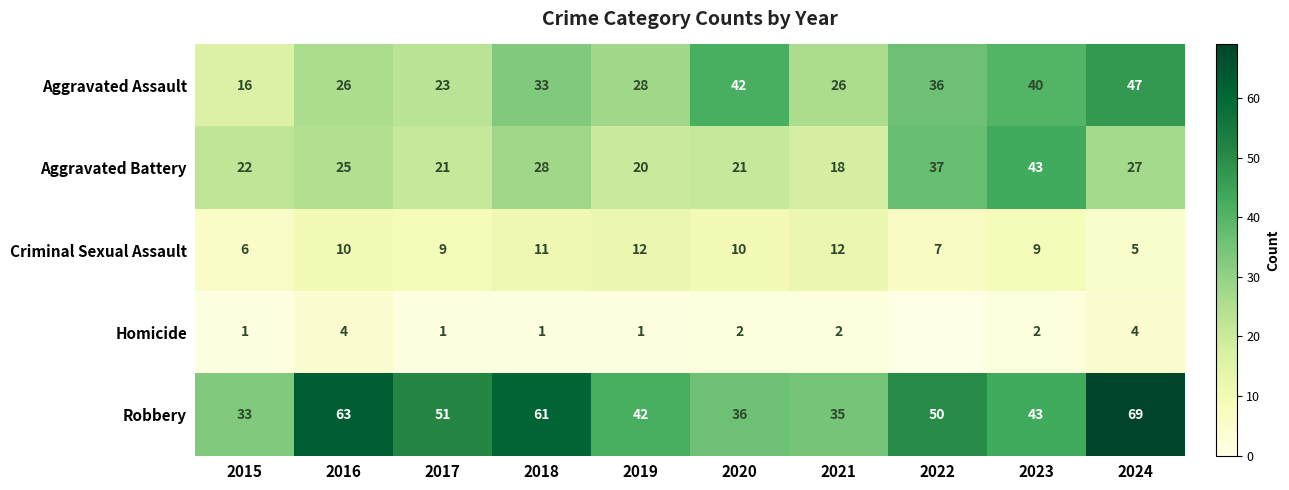

What is the difference between the highest and lowest values at 2017?

50